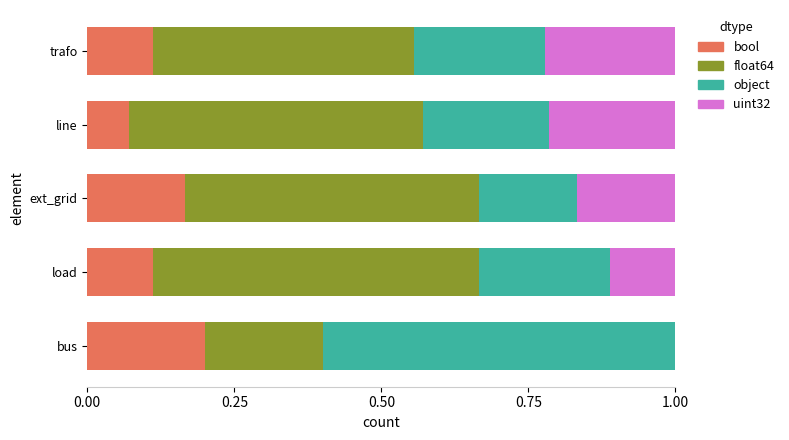

The value of bool at bus is 0.1. True or false?

False